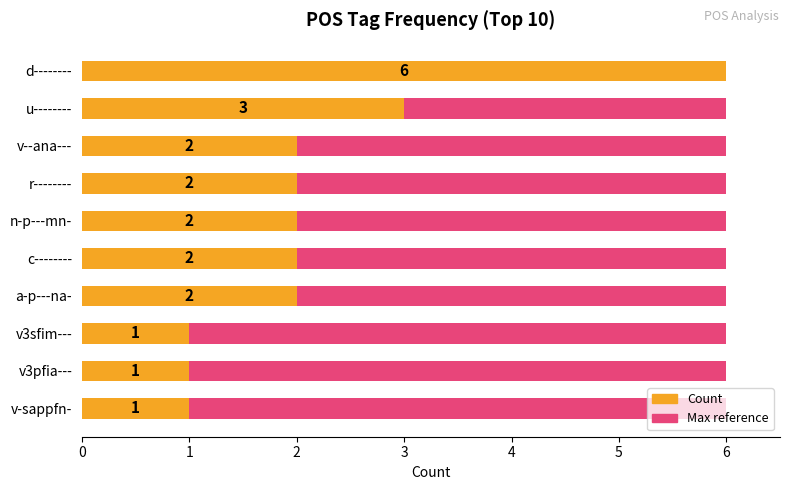

The Count series shows 2.0 at r--------. True or false?

True